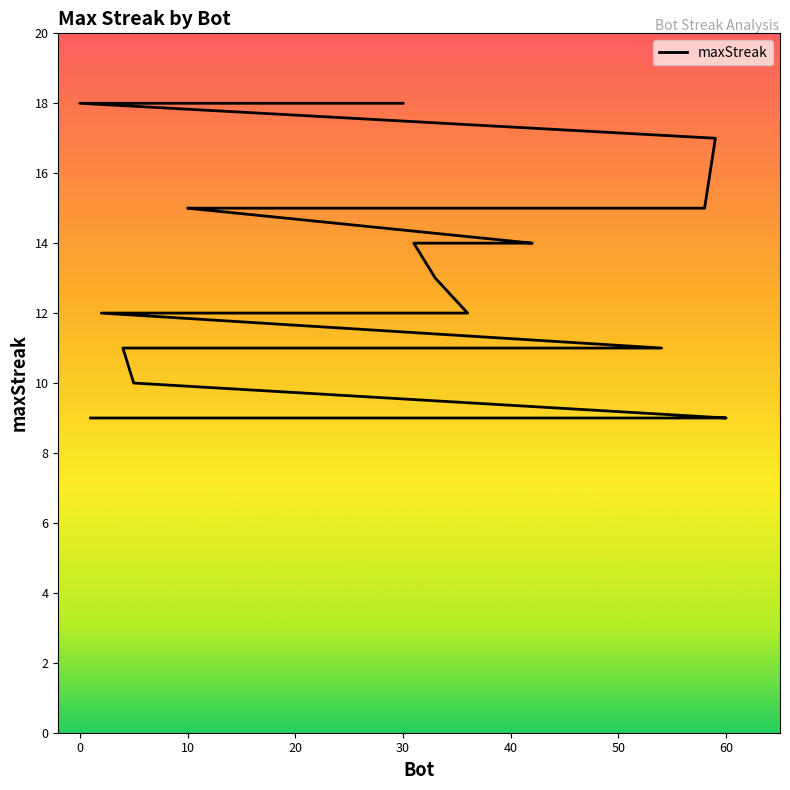

List the labels in order of value, smallest first.

60, 57, 50, 48, 47, 46, 37, 27, 26, 25, 13, 1, 5, 54, 43, 23, 16, 14, 4, 36, 35, 28, 18, 9, 2, 33, 42, 41, 40, 32, 31, 58, 49, 39, 11, 10, 59, 30, 12, 0